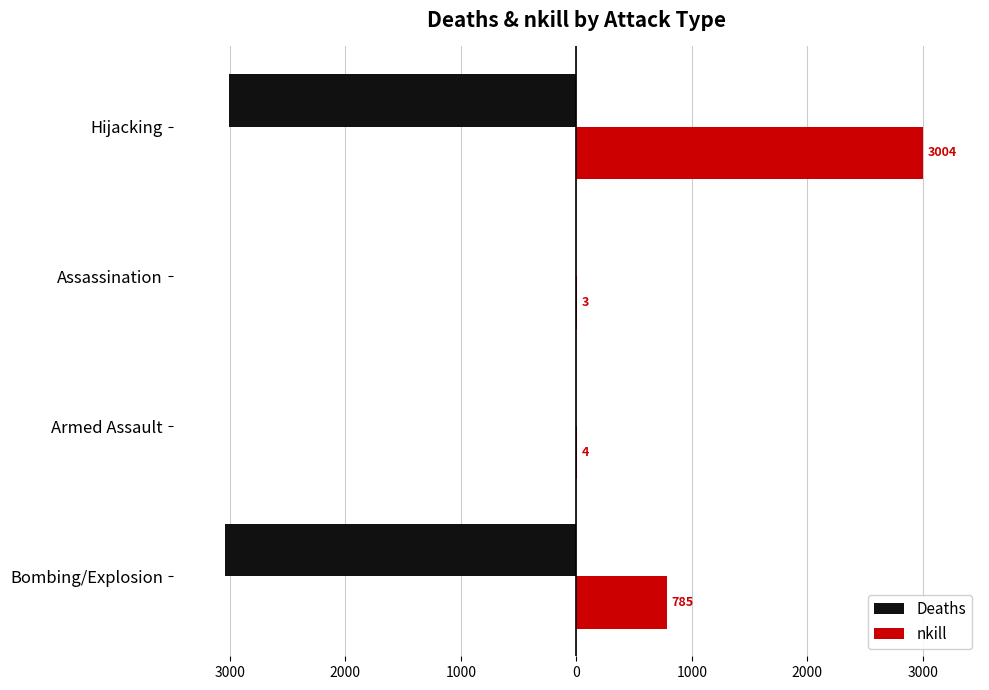

What are all the series names shown in the legend?

Deaths, nkill